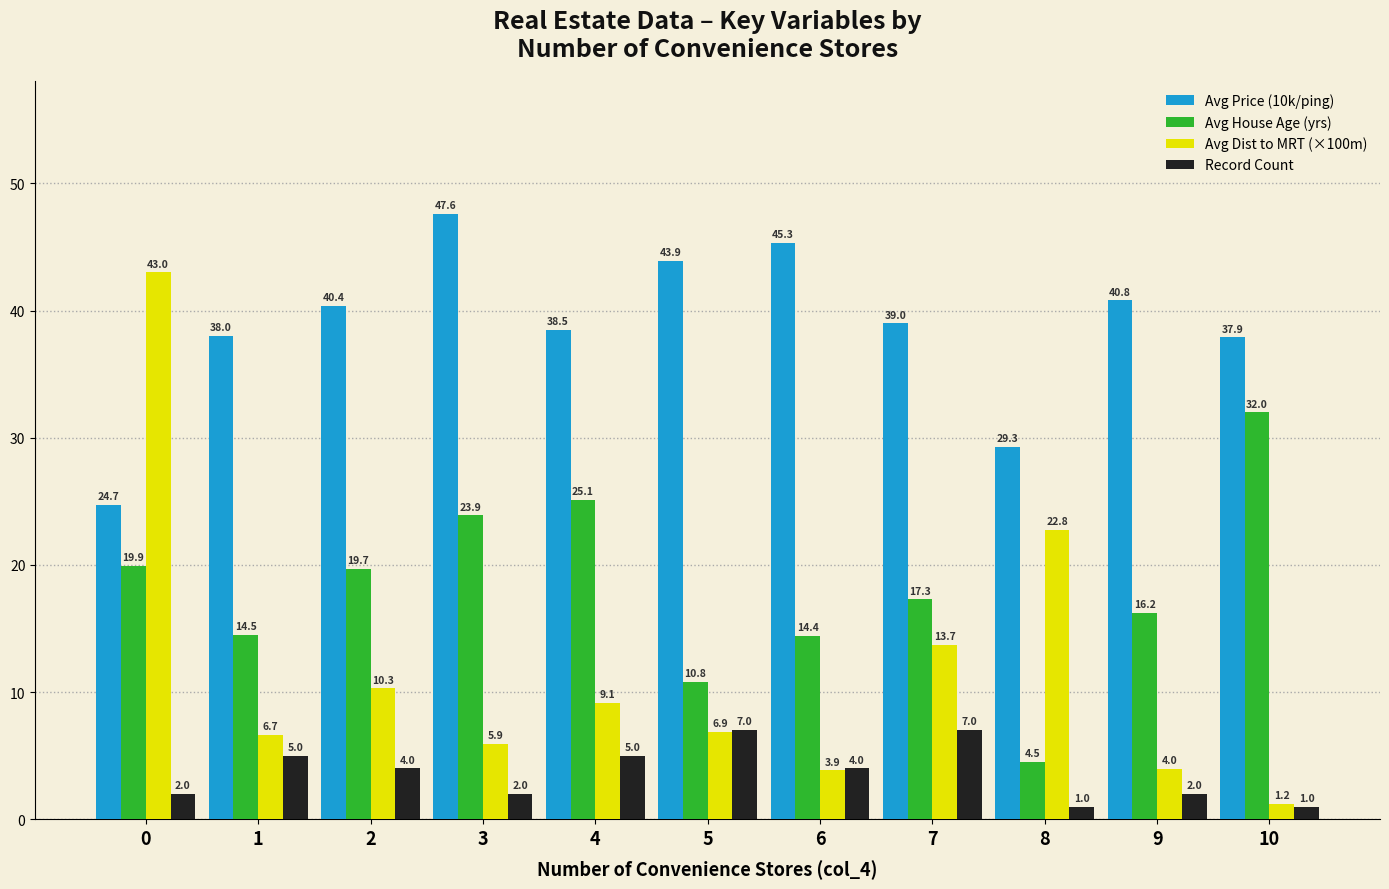

What is the value of the Record Count bar at the 6th from the left?

7.0